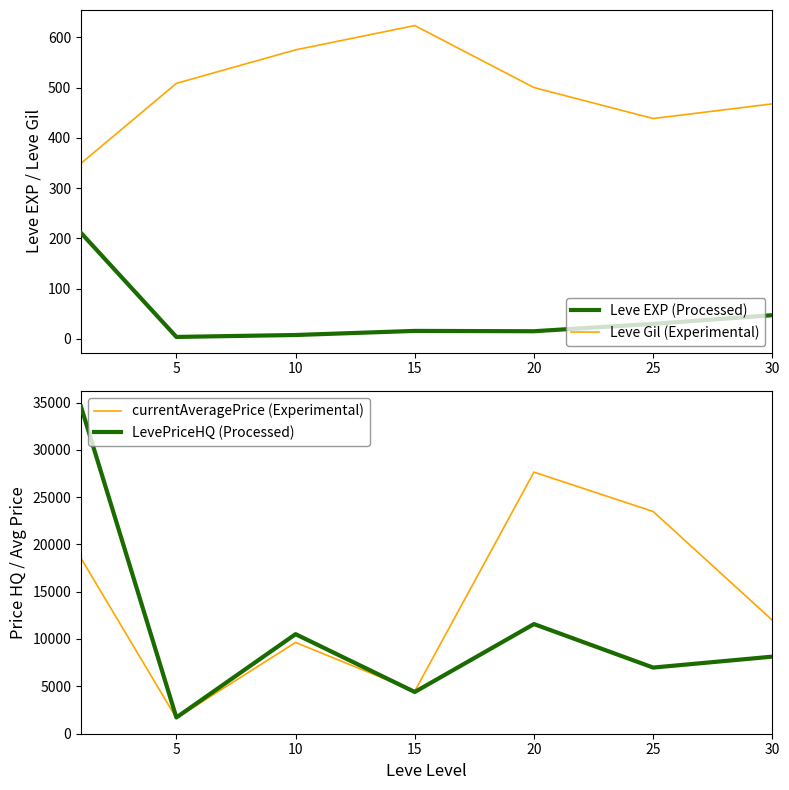

What value does the Leve Gil (Experimental) series have at 25?

438.3